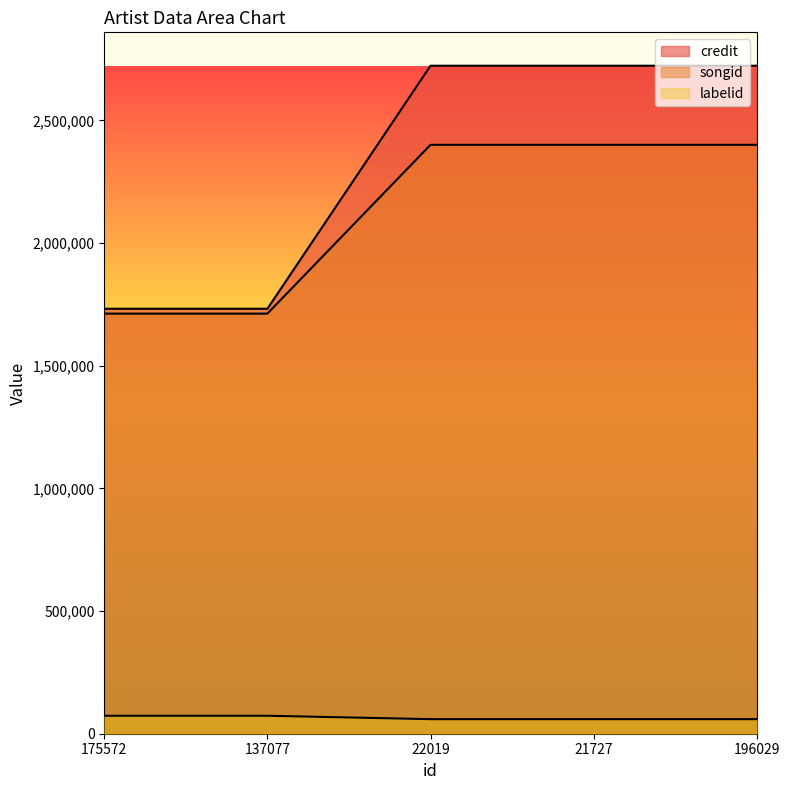

How many credit values are between 1732525 and 2723263?

5